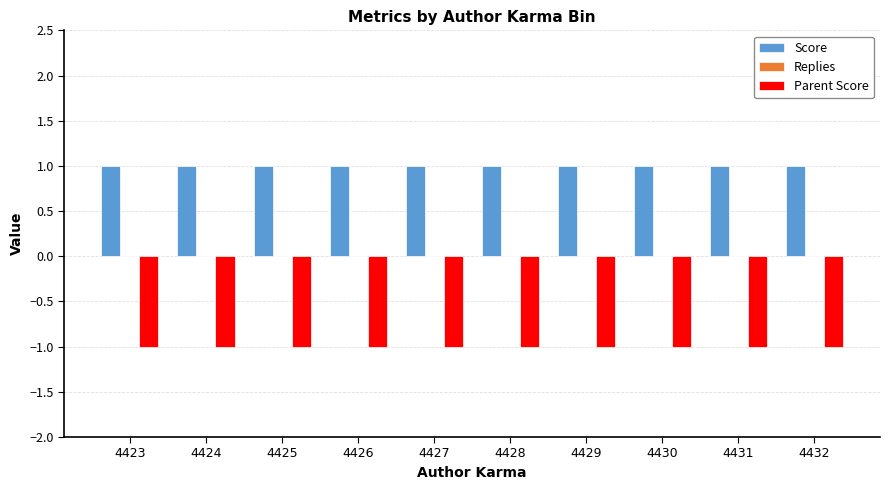

The value of Score at 4423 is 1. True or false?

True